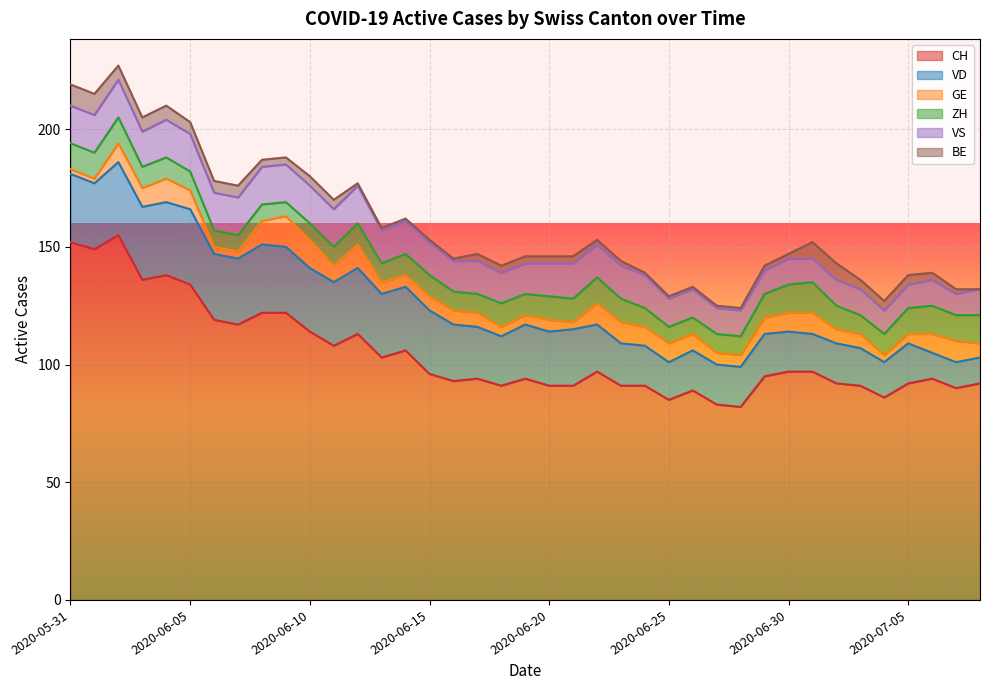

True or false: VD and GE intersect in this chart.

False